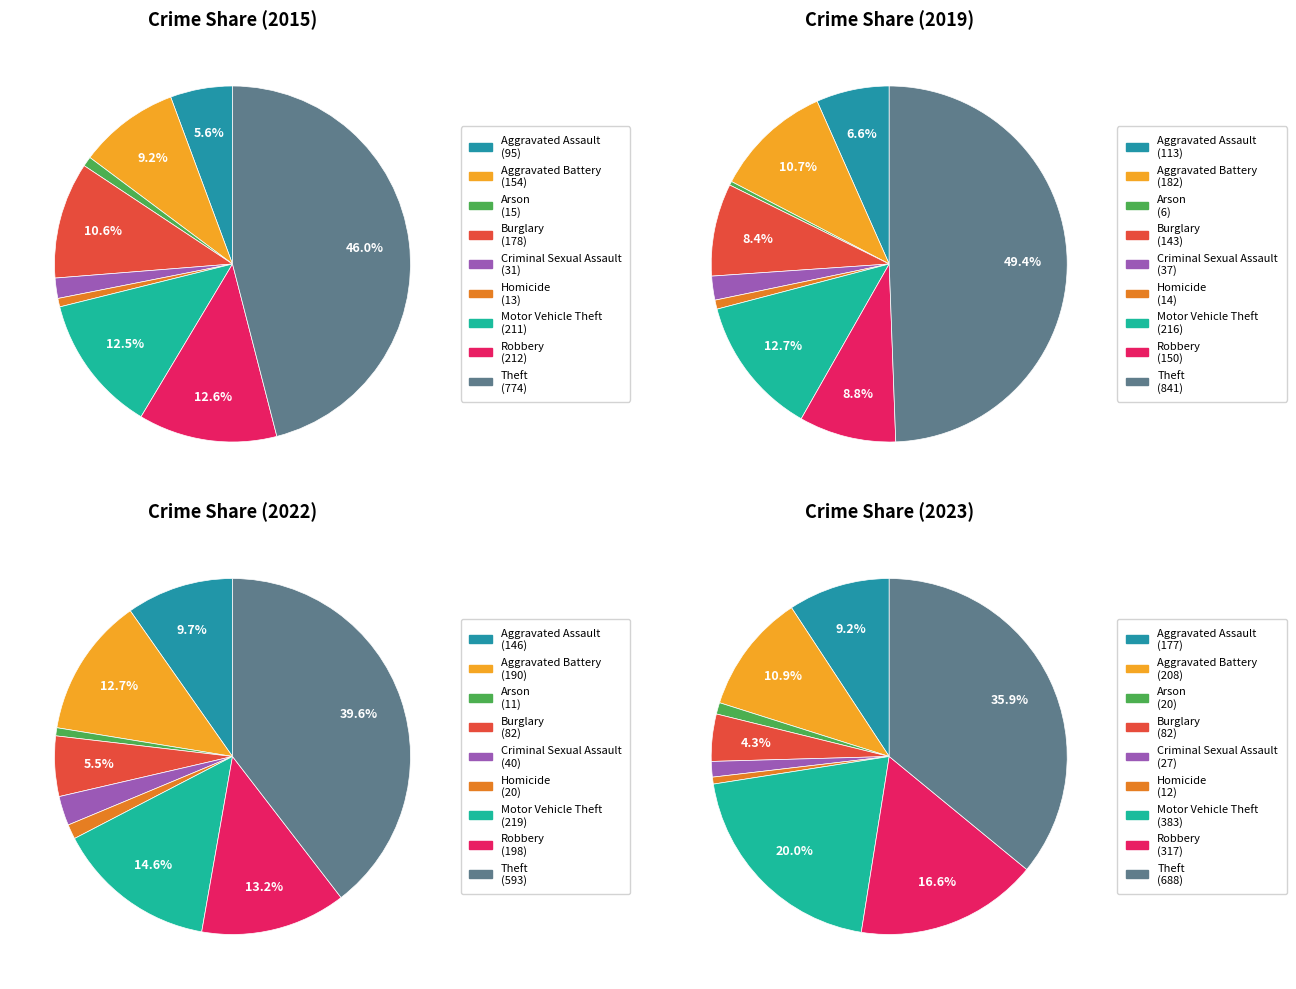

What percentage is the Burglary slice, to the nearest percent?

11%